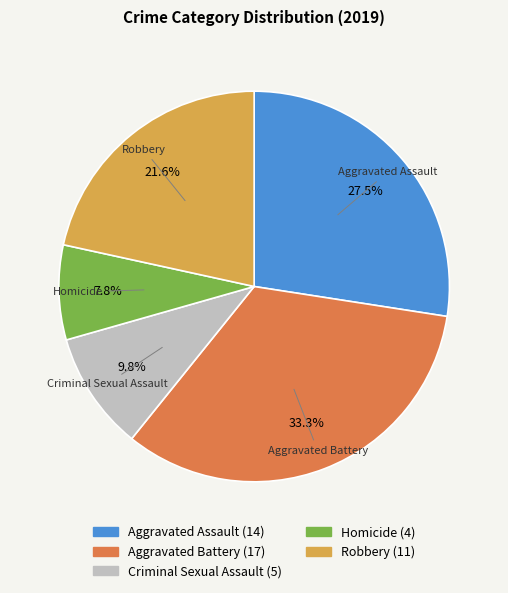

What is the smallest slice in the pie chart?

Homicide